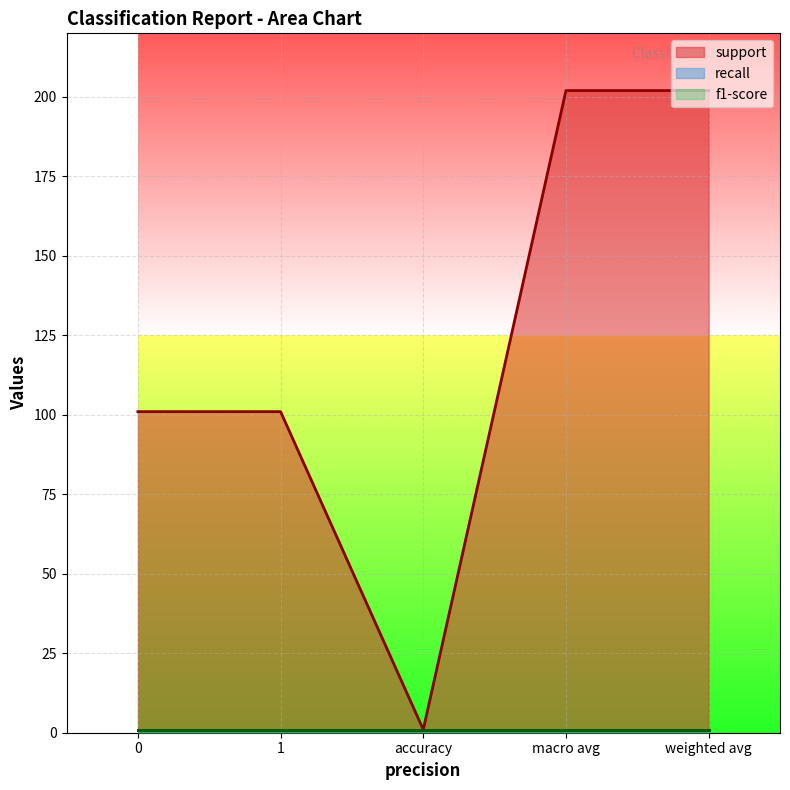

The value of recall at weighted avg is 1. True or false?

True